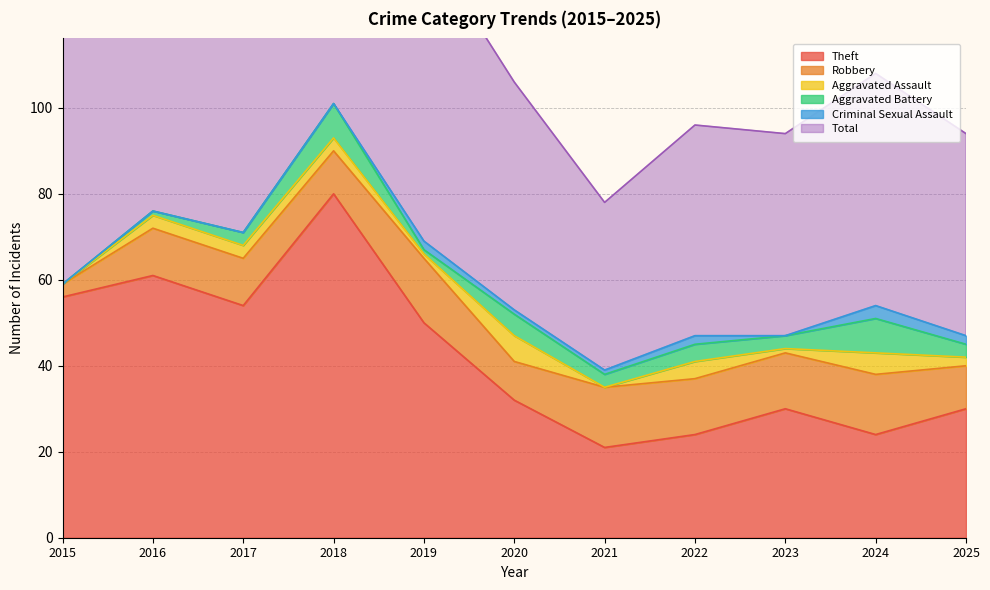

Does the chart display data point markers on the line(s)?

No